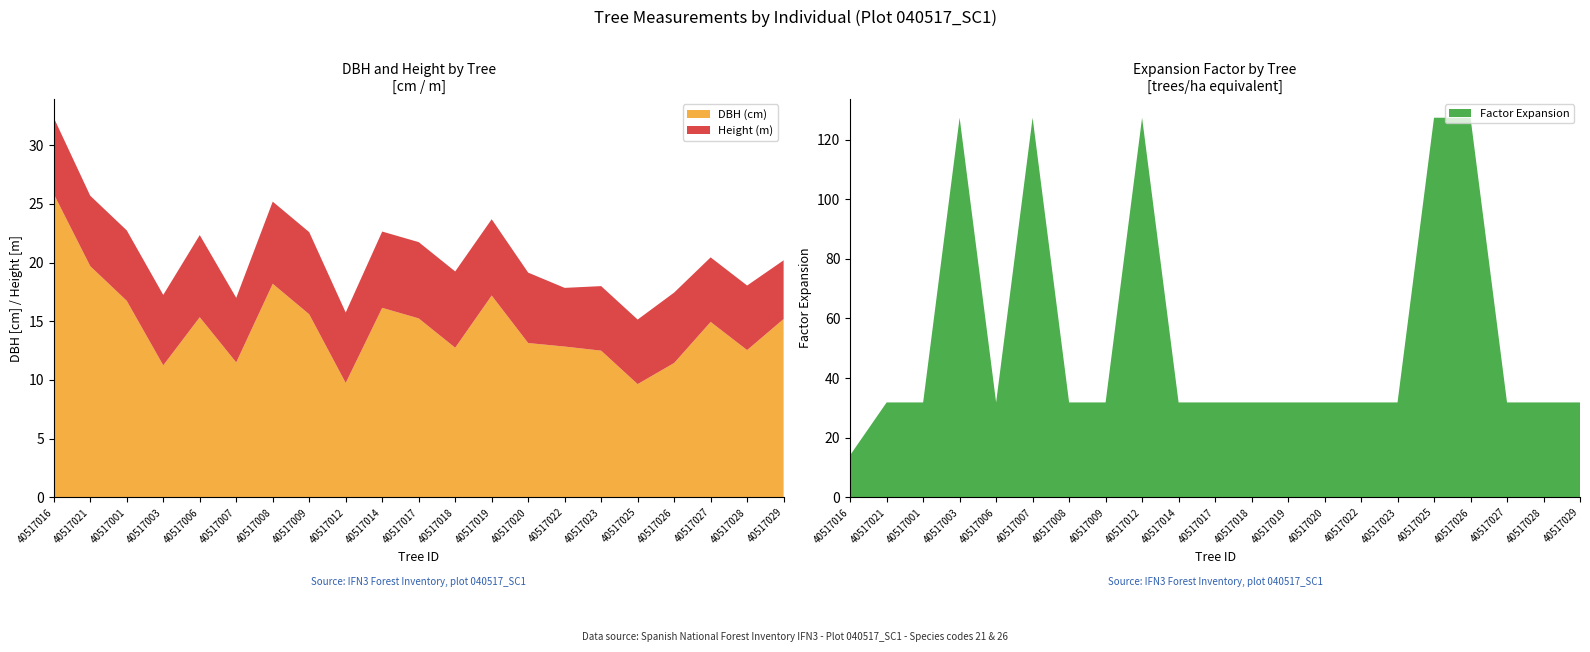

Reading right to left, list all the values displayed in this chart.

dbh: 15.2	12.6	14.9	11.4	9.7	12.5	12.8	13.2	17.2	12.8	15.2	16.1	9.8	15.6	18.2	11.5	15.3	11.2	16.8	19.7	25.9
h: 5.0	5.5	5.5	6.0	5.5	5.5	5.0	6.0	6.5	6.5	6.5	6.5	6.0	7.0	7.0	5.5	7.0	6.0	6.0	6.0	6.5
factor_expansion: 31.8	31.8	31.8	127.3	127.3	31.8	31.8	31.8	31.8	31.8	31.8	31.8	127.3	31.8	31.8	127.3	31.8	127.3	31.8	31.8	14.2